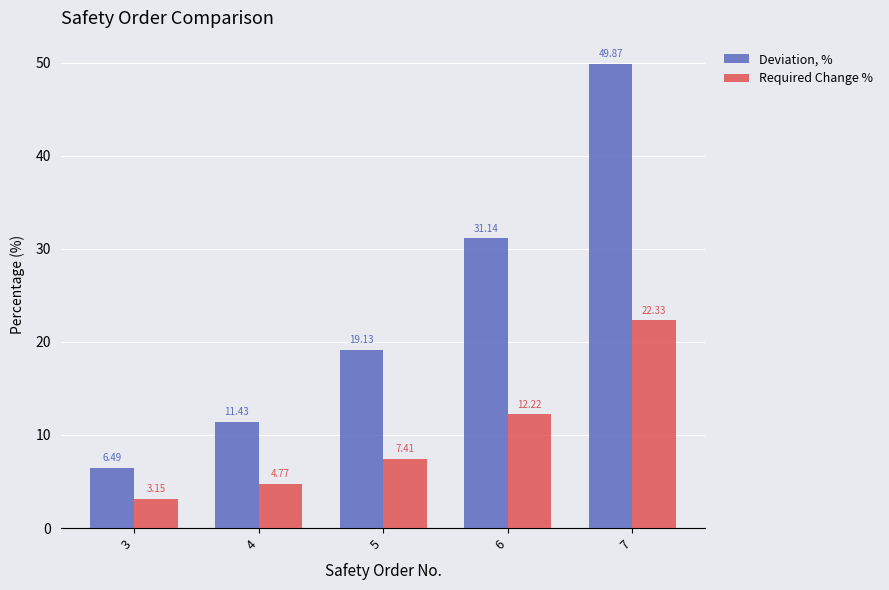

How many groups of bars are there?

5